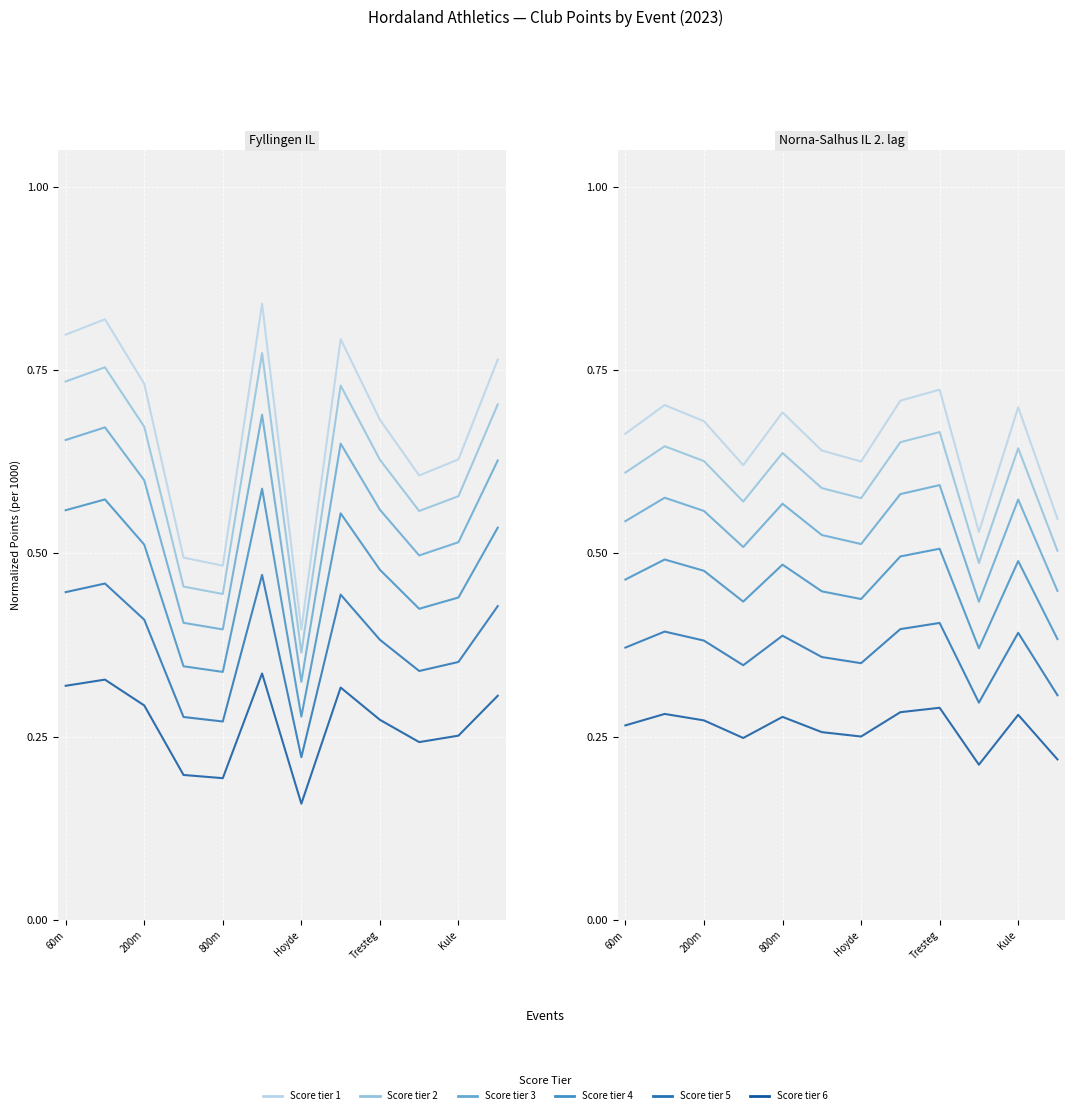

True or false: Line 1 and Line 3 cross at least once.

False